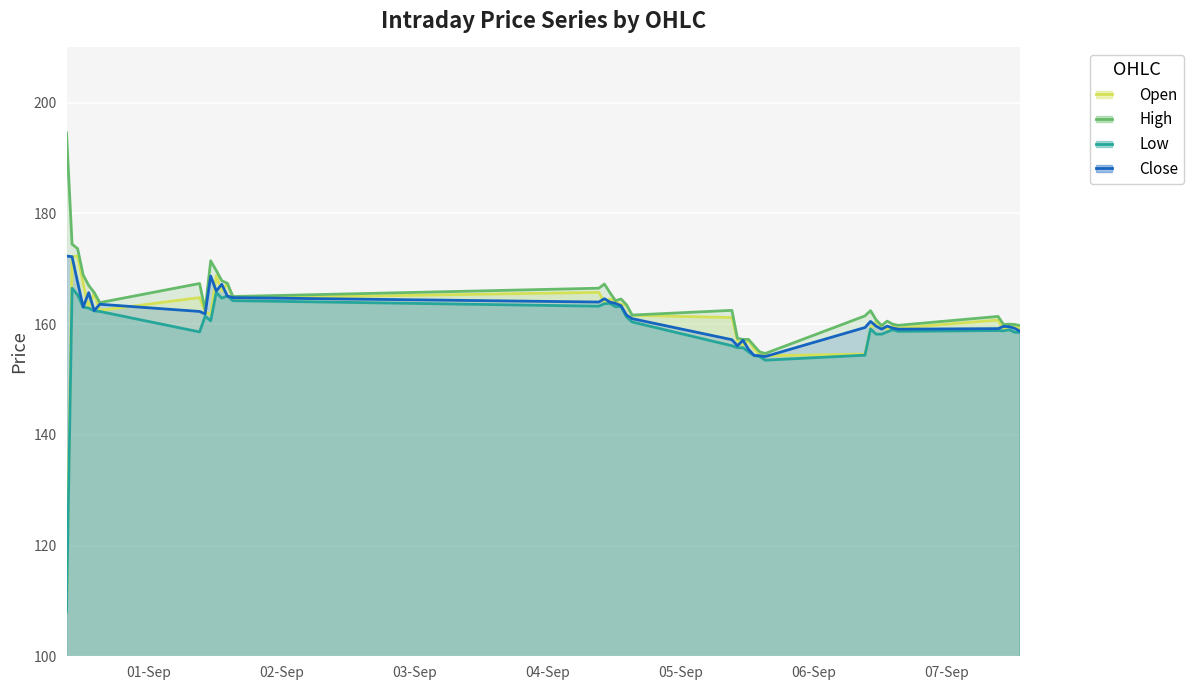

Where is the first local maximum for Open?

2023-08-31 11:15